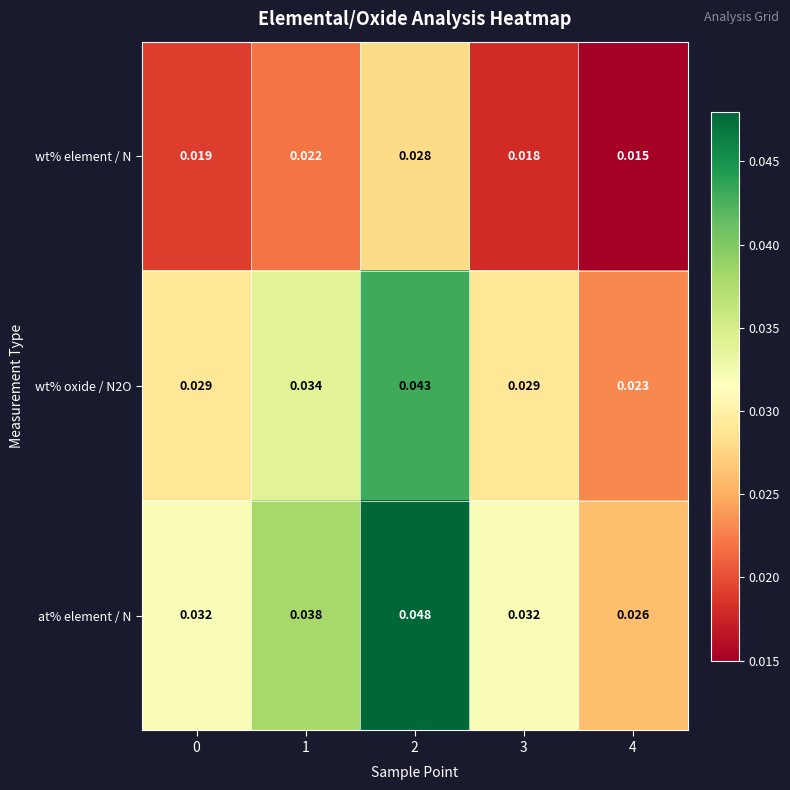

Which series has the largest range (max minus min)?

at% element / N